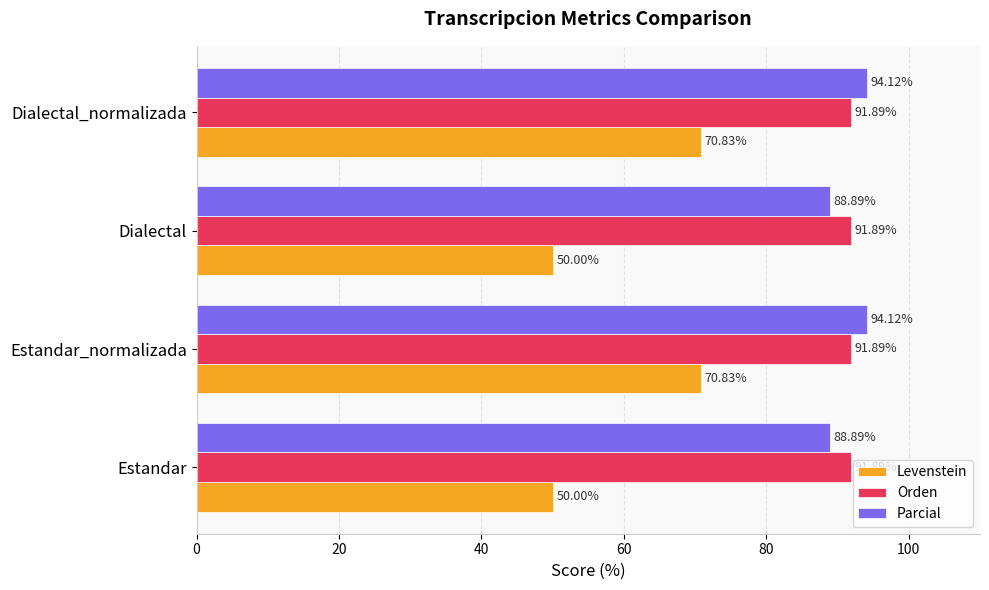

Which series has the widest spread of values?

Levenstein